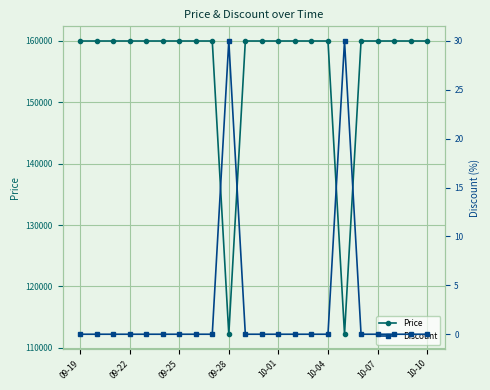

What is the highest value of the Price series?

160000